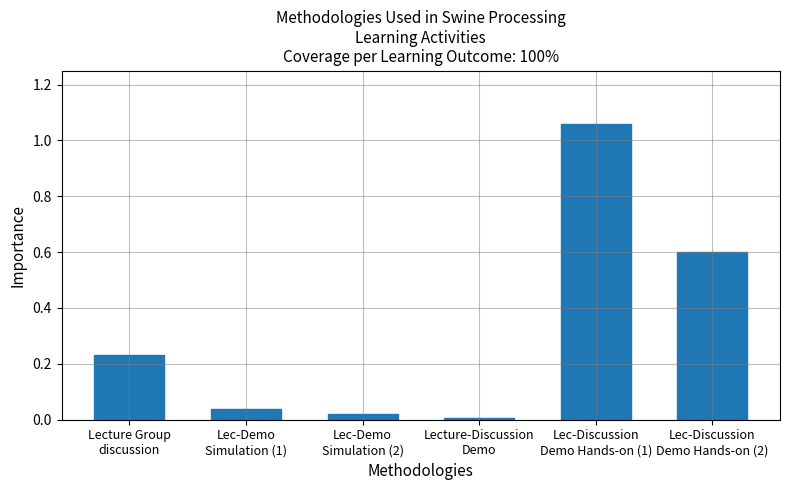

What is the label of the 2nd bar from the right?

Lec-Discussion
Demo Hands-on (1)